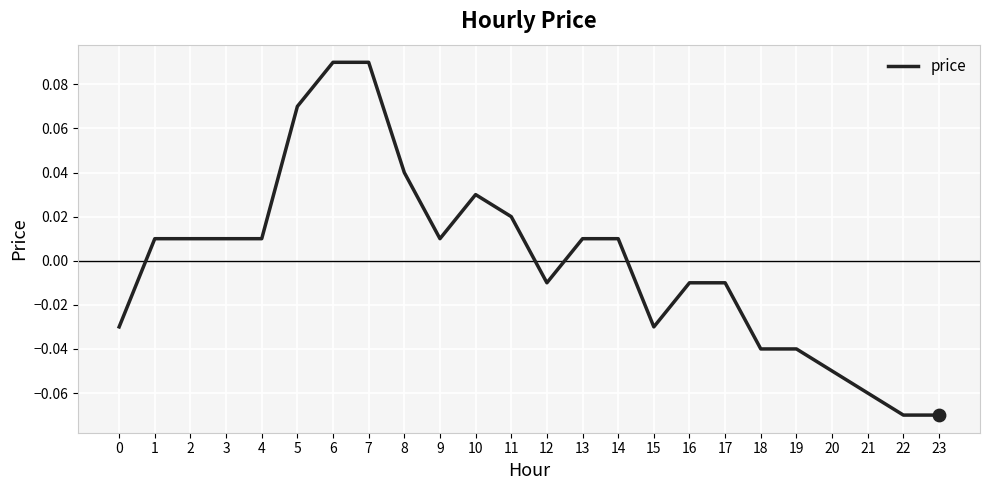

Is it true that the value at 23 is -0.0?

False